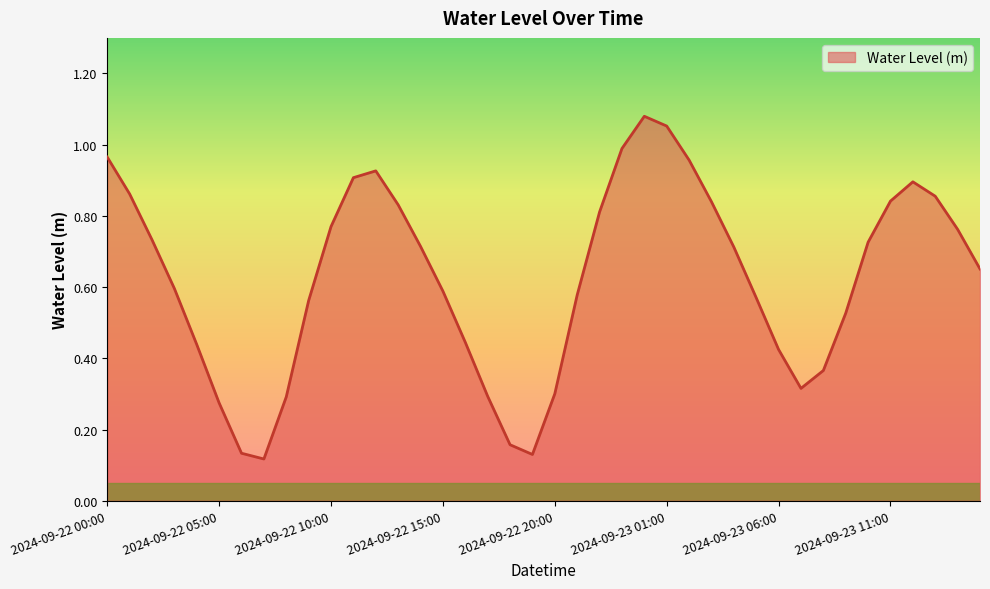

Is this an area chart (filled region under the line)?

Yes